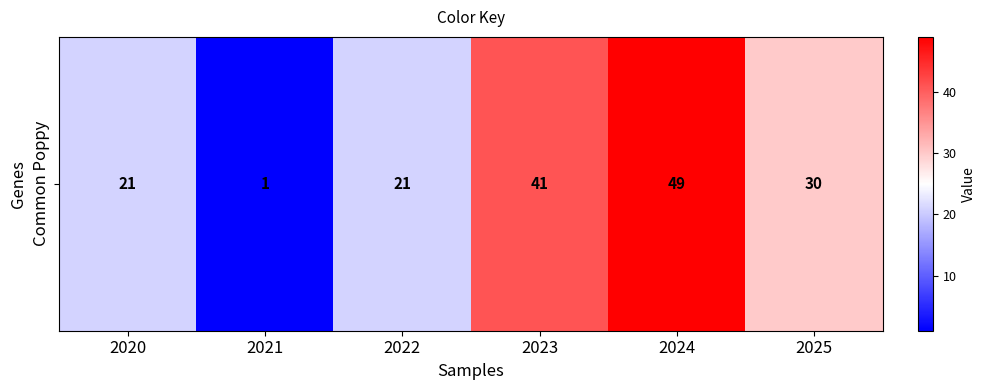

At which category does the chart reach its peak across all series?

2024